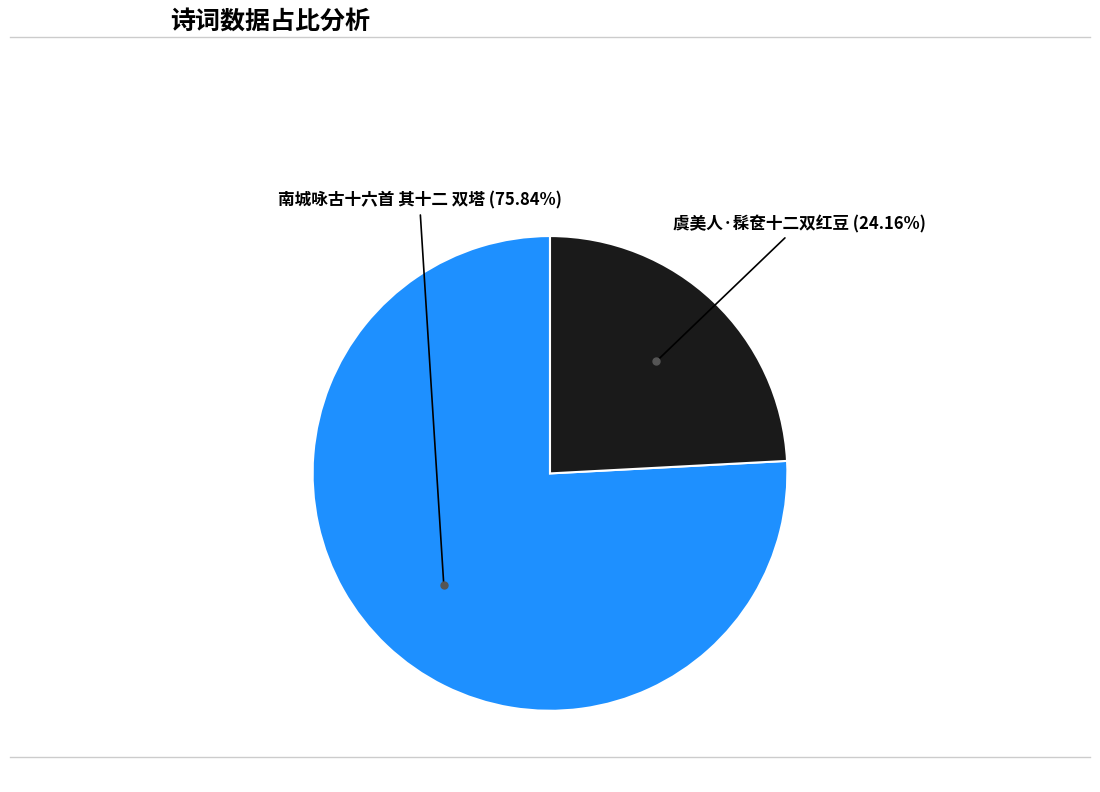

Is there any slice that represents more than half of the pie?

Yes